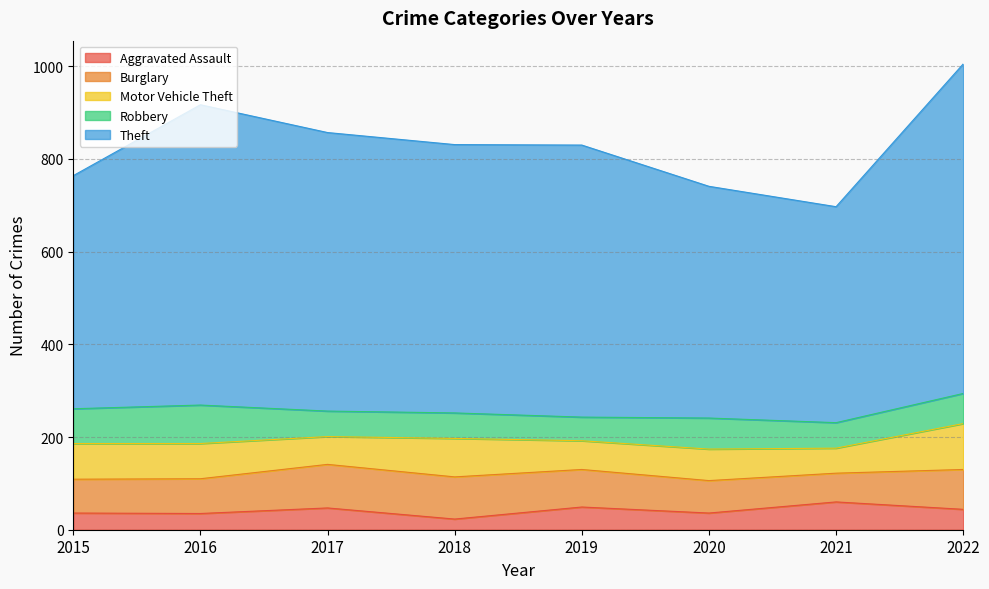

Is the value of Motor Vehicle Theft at 2018 greater than the value of Aggravated Assault at 2015?

Yes